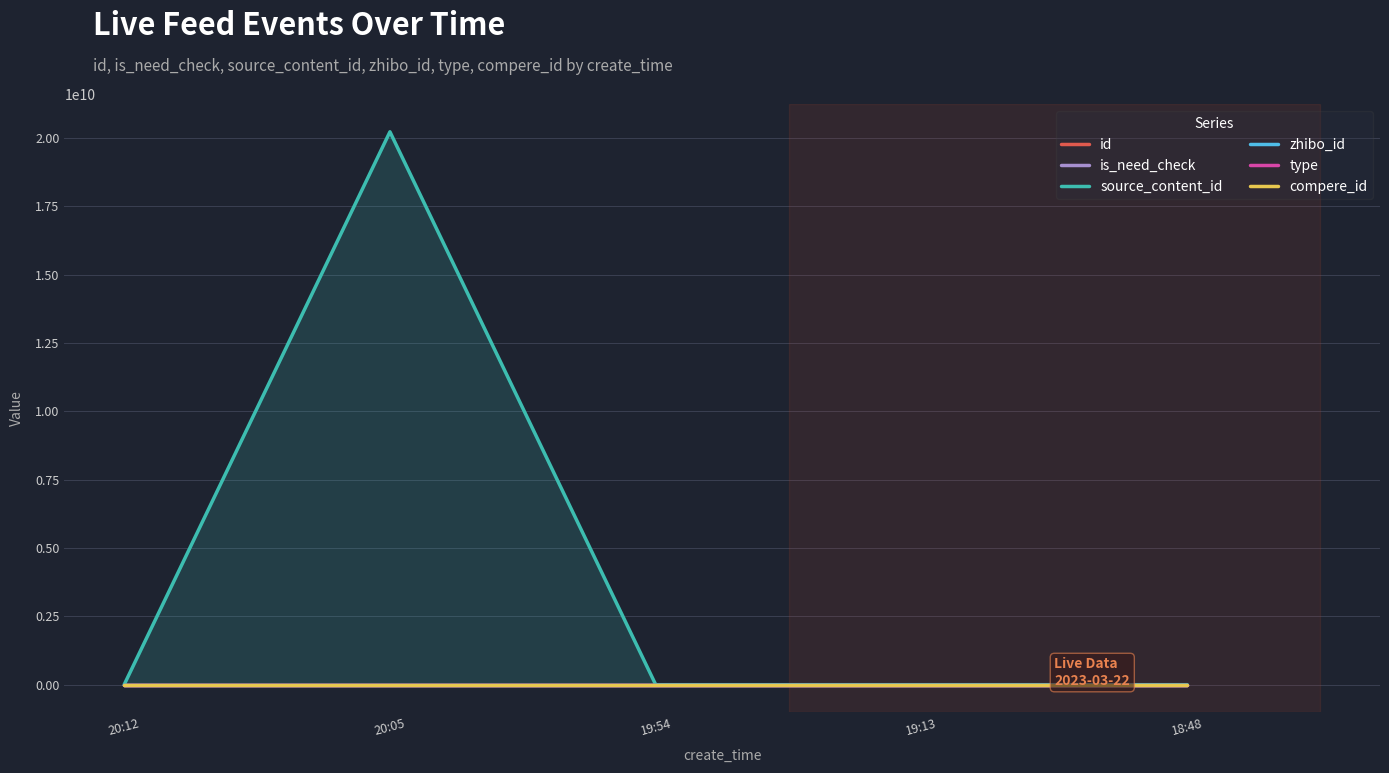

True or false: type and compere_id intersect in this chart.

False